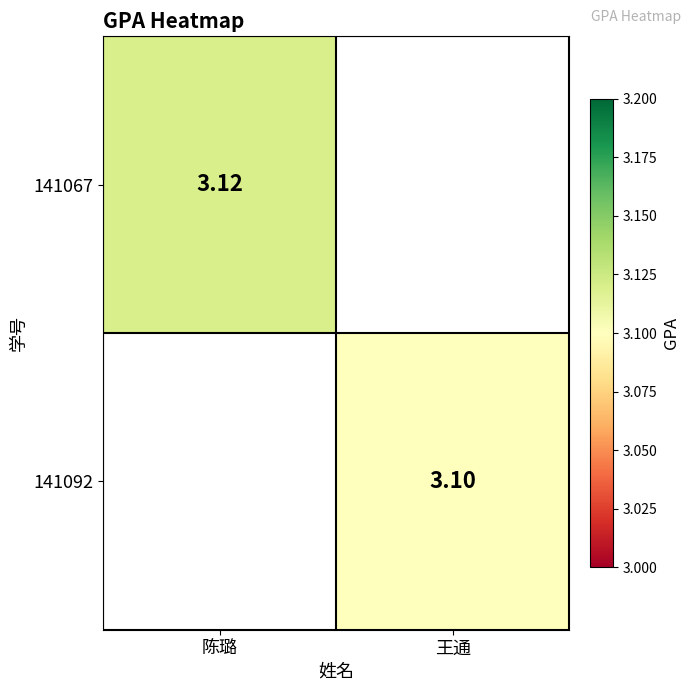

Is the value of 141067 at 陈璐 greater than the value of 141092 at 王通?

Yes